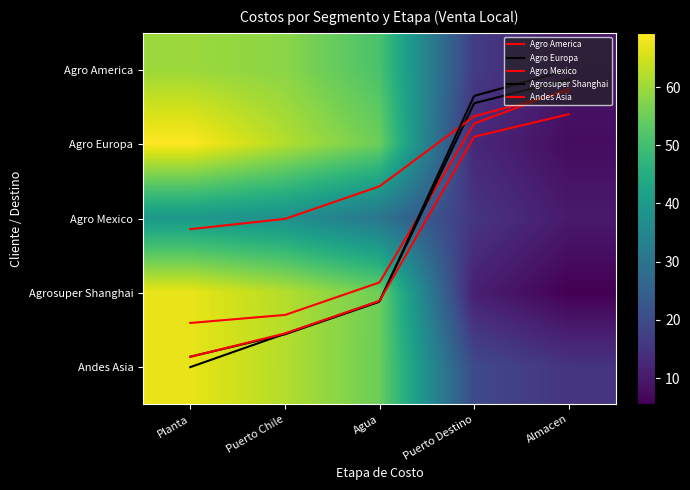

At which label is Agro Mexico closest to 24?

Agua